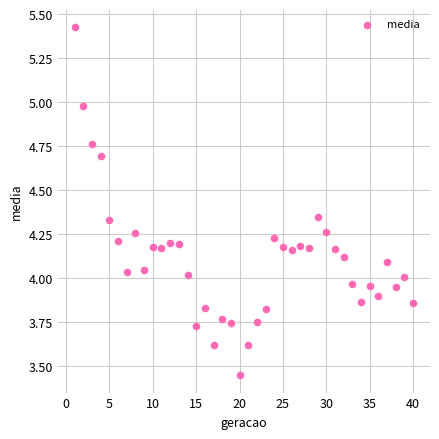

What is the range of Y values (max minus min)?

2.0